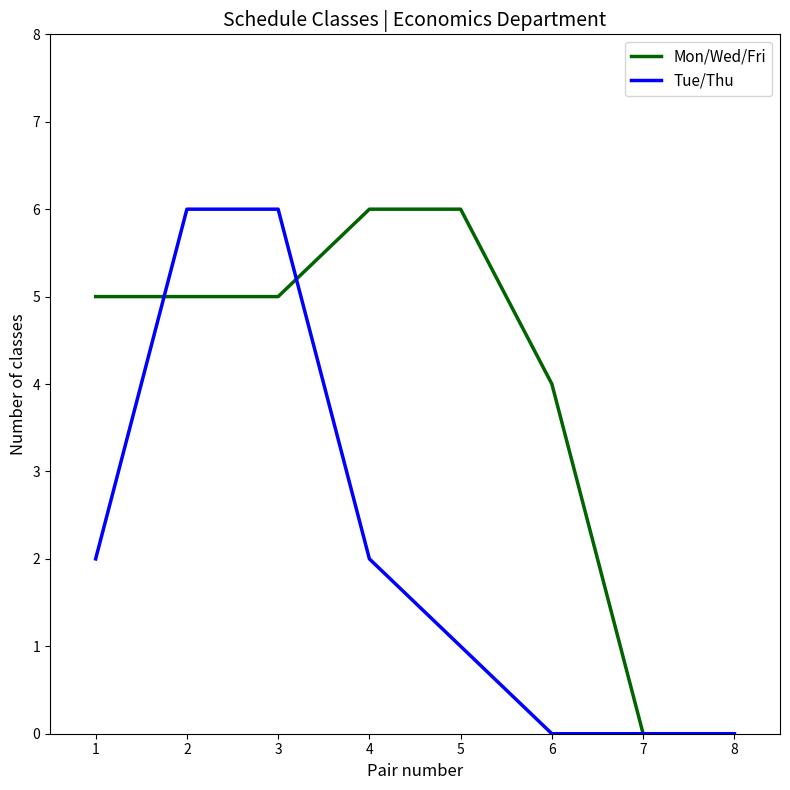

What is the maximum value for Mon/Wed/Fri?

6